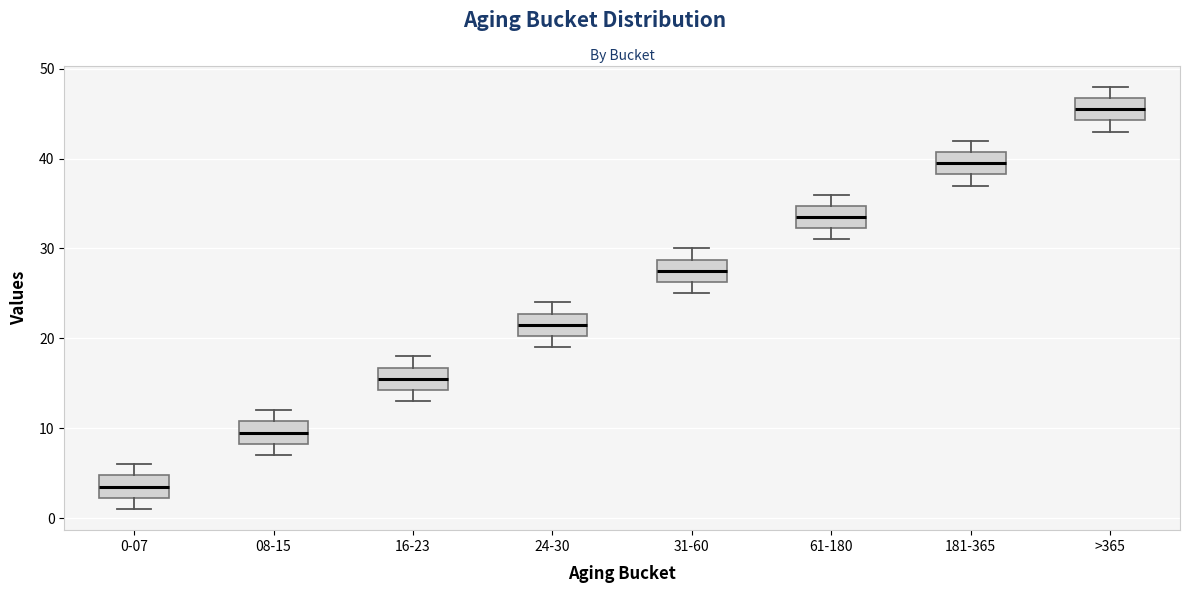

Where does the upper whisker of the box for 0-07 end on the y-axis? The values are not printed on the chart, so give them approximately, as read against the axis.

6